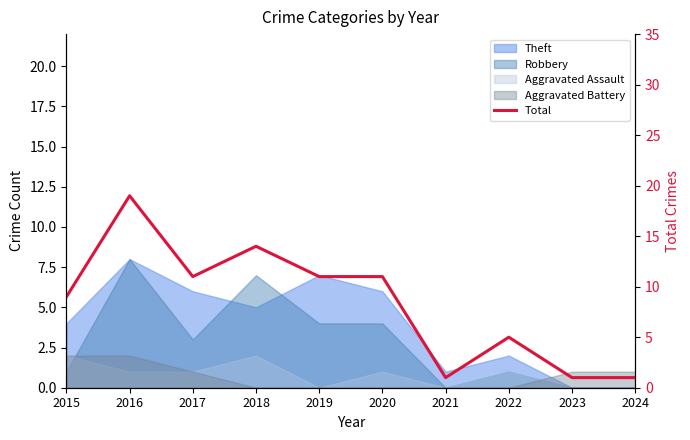

The chart shows a value of 9 at 2015. True or false?

True